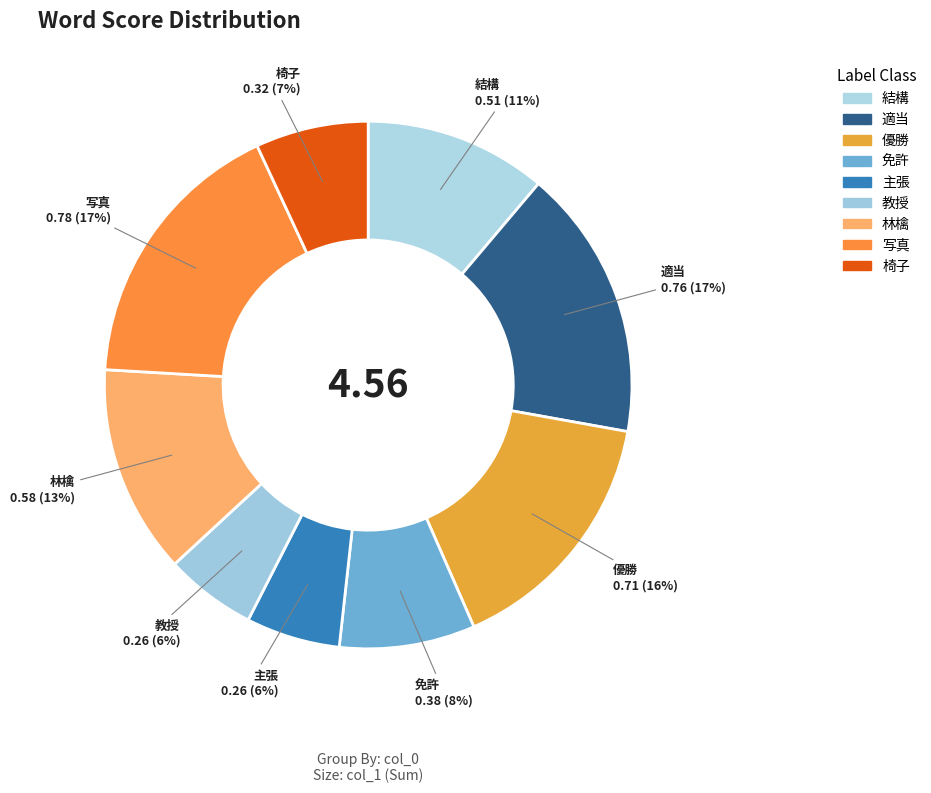

How many slices are in this pie chart?

9